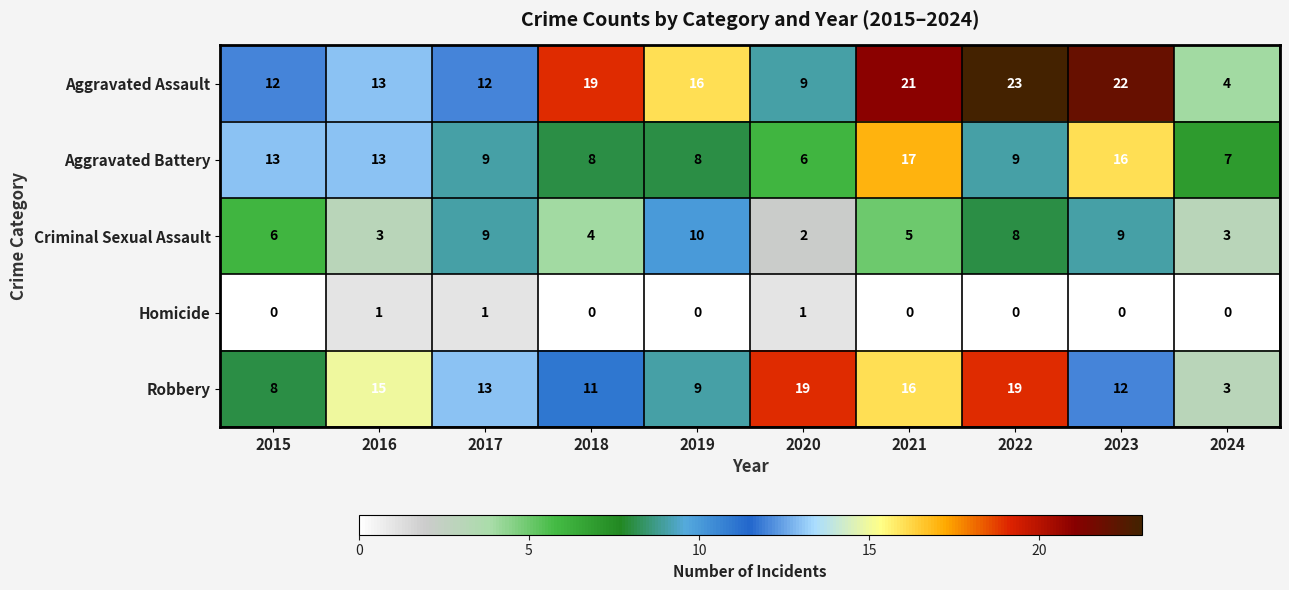

True or false: Homicide has a value of 1 at 2017.

True